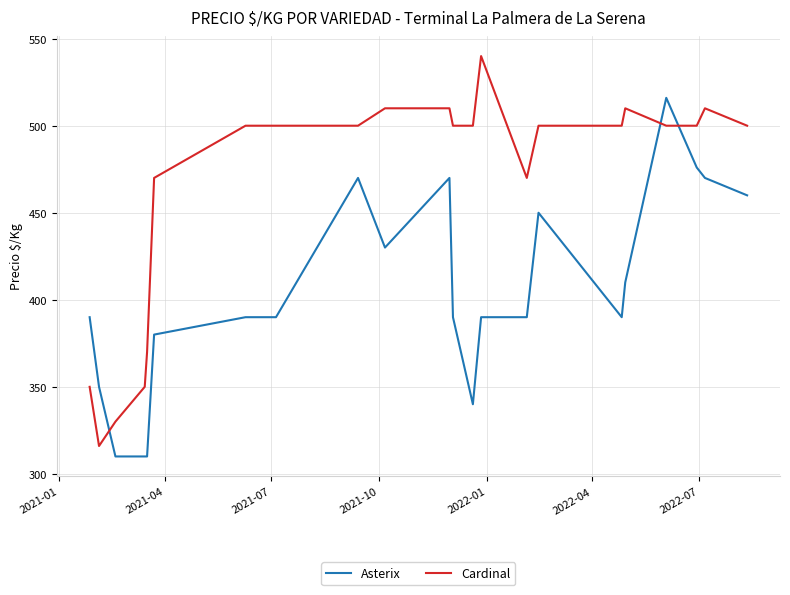

Which series has the largest total across all categories?

Cardinal